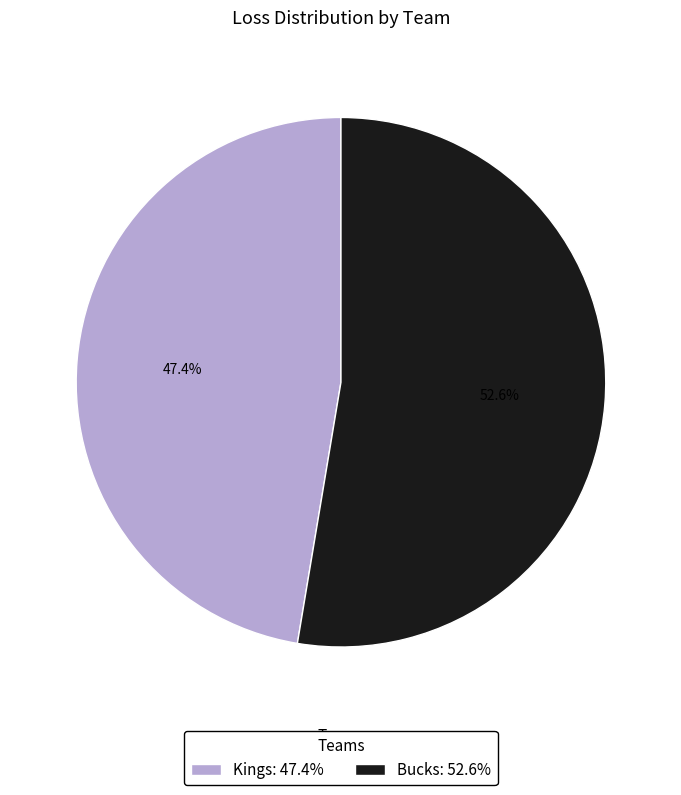

Which has a higher value, Kings or Bucks?

Bucks